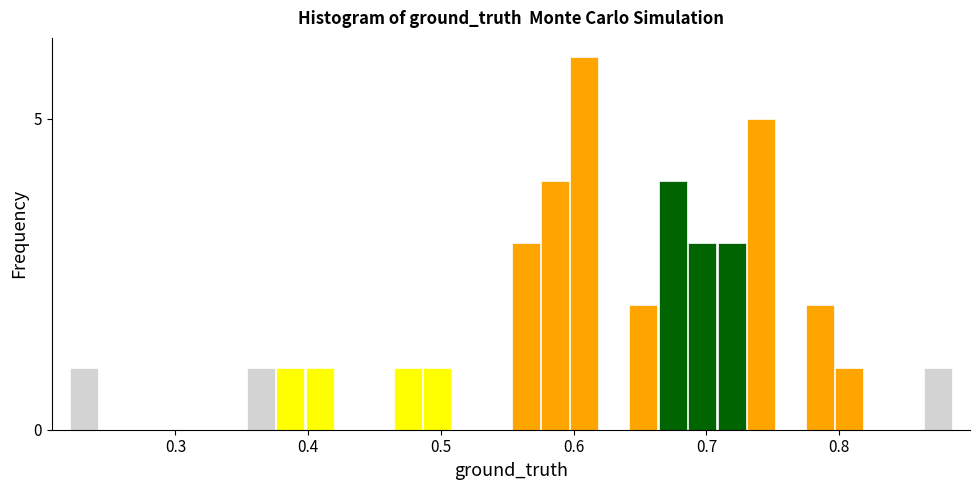

Read against the x-axis, roughly where is the centre of the tallest bar?

0.61